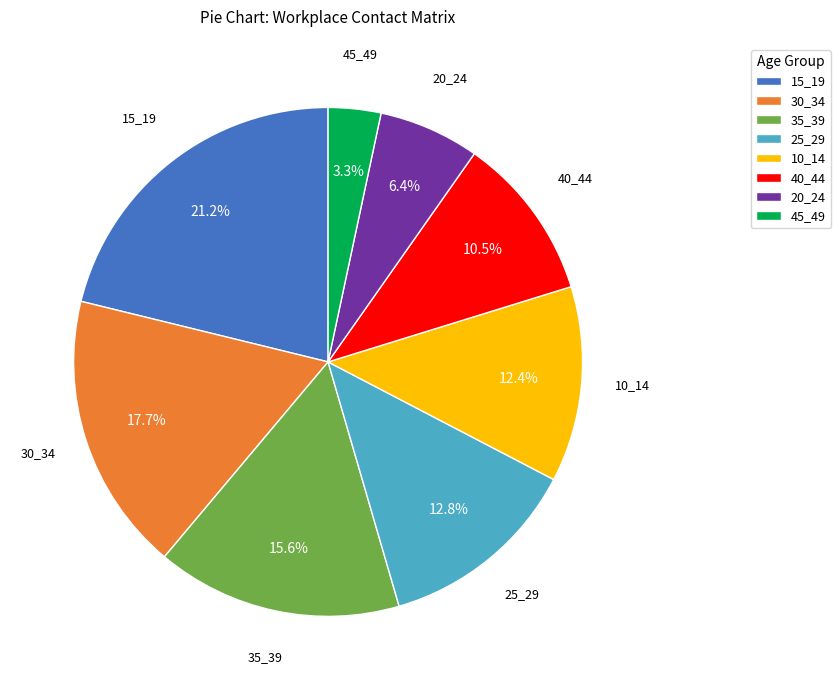

Does any single category account for the majority?

No